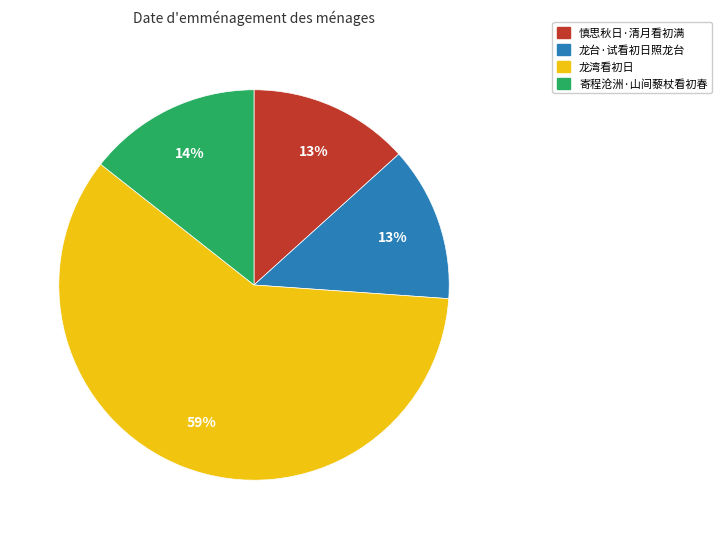

What is the largest slice in the pie chart?

龙湾看初日